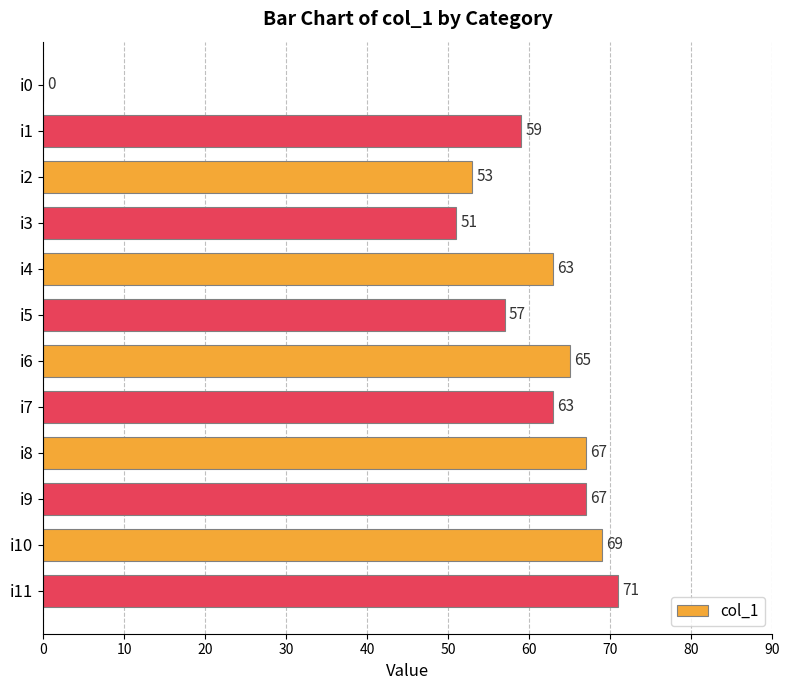

At which label is the value closest to 35?

i3